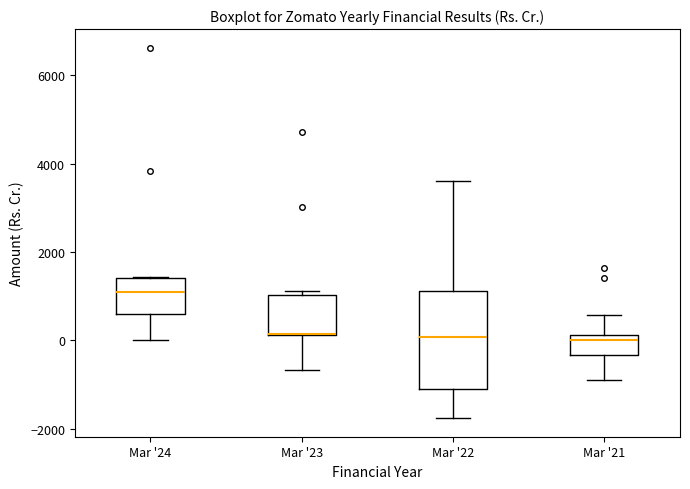

Where is the upper edge of the box for Mar '21 on the y-axis? The values are not printed on the chart, so give them approximately, as read against the axis.

200